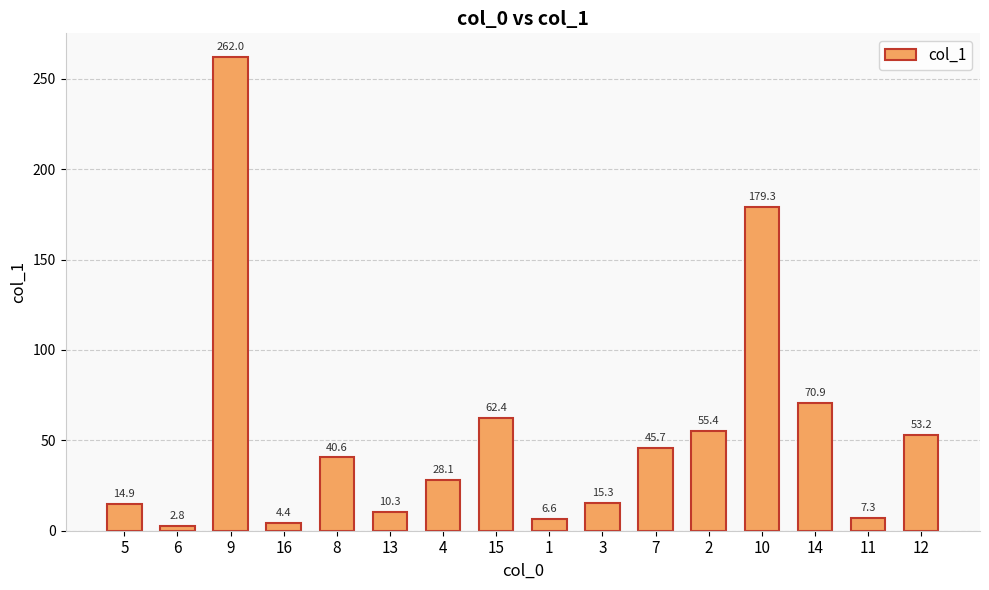

Reading left to right, transcribe all the data shown in this chart.

5=14.9	6=2.8	9=262.0	16=4.4	8=40.6	13=10.3	4=28.1	15=62.4	1=6.6	3=15.3	7=45.7	2=55.4	10=179.3	14=70.9	11=7.3	12=53.2